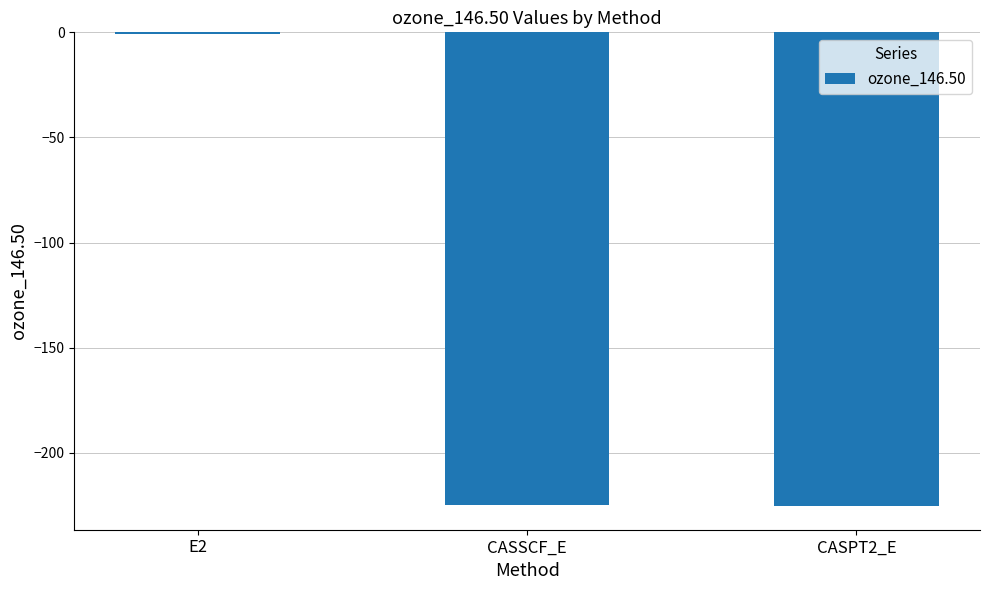

What is the change in value from CASSCF_E to CASPT2_E?

-0.7